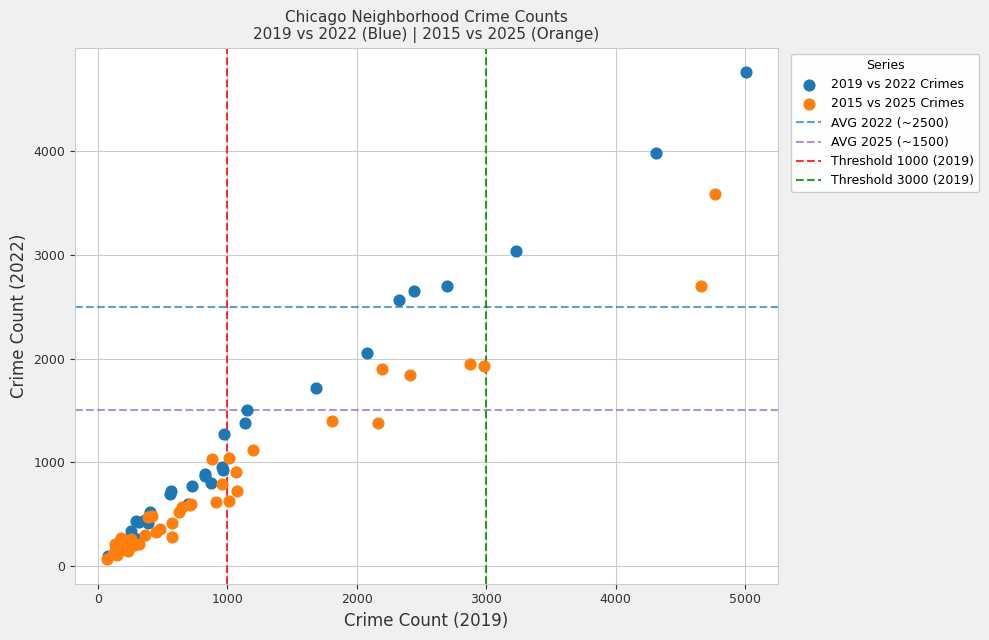

Which series has the widest spread of Y values?

2019 vs 2022 Crimes